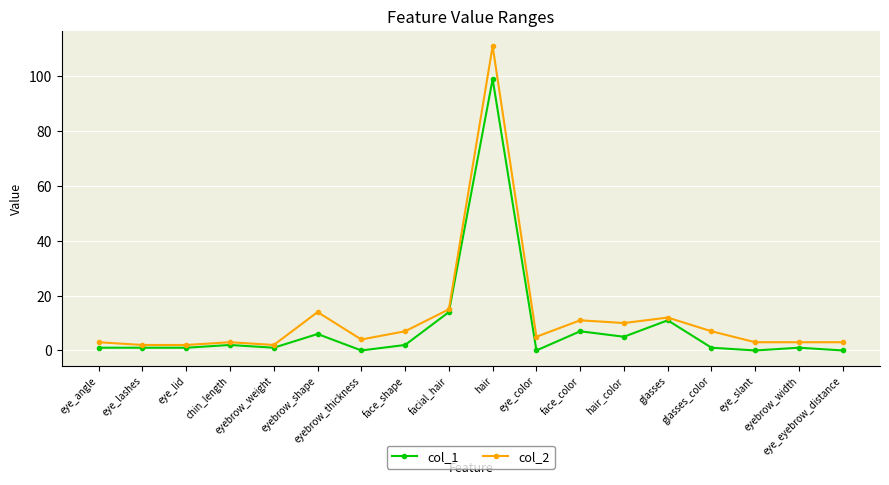

What is the maximum value shown in the chart?

111